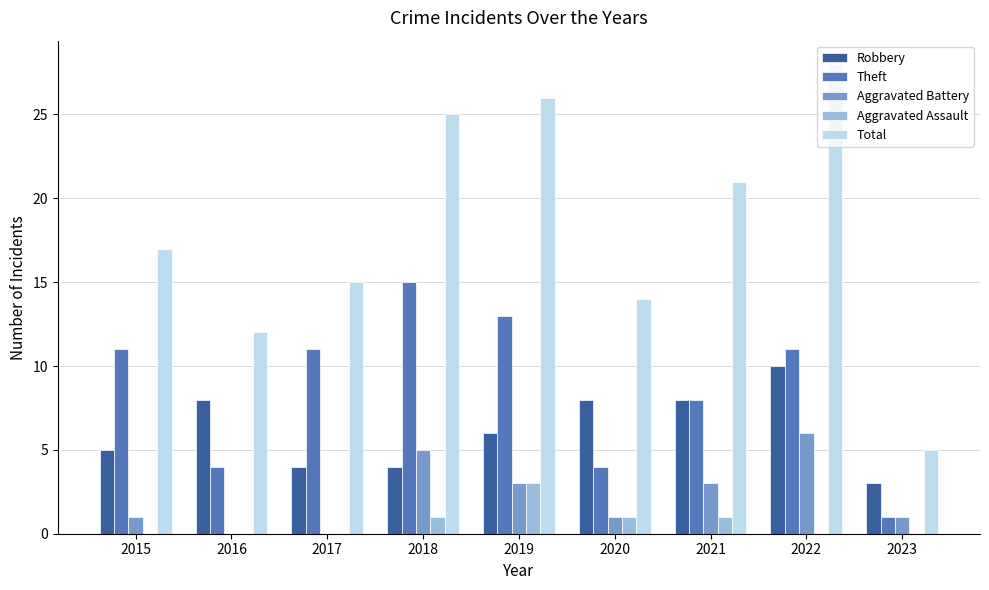

The value of Robbery at 2021 is 11. True or false?

False